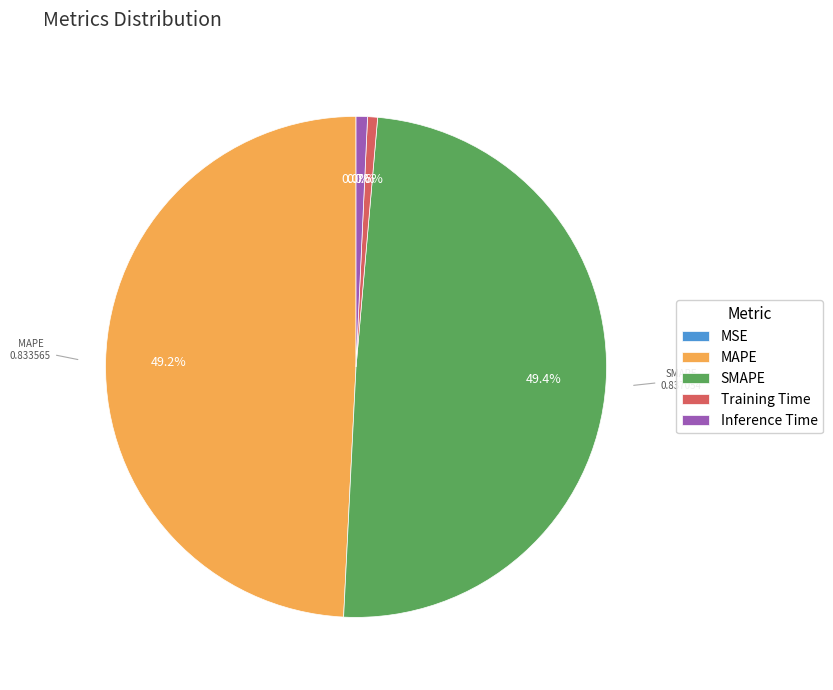

The SMAPE slice represents 60% of the pie. True or false?

False